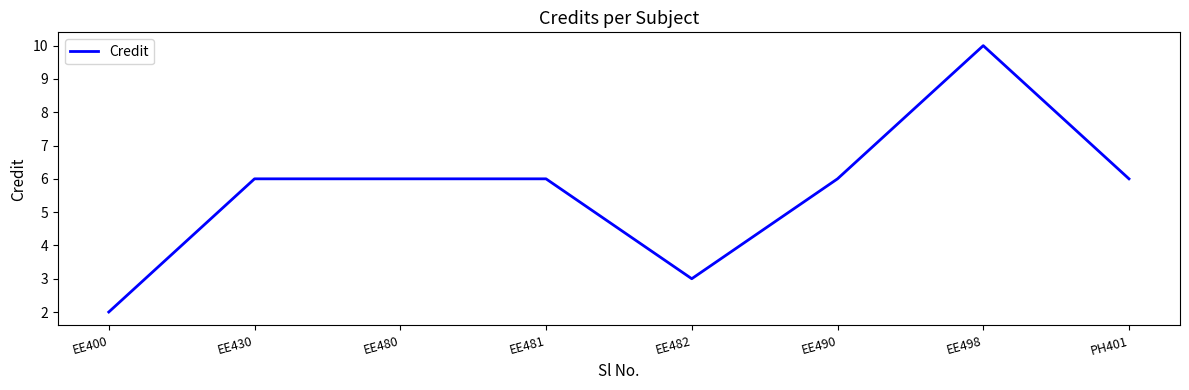

Read the value at EE481.

6